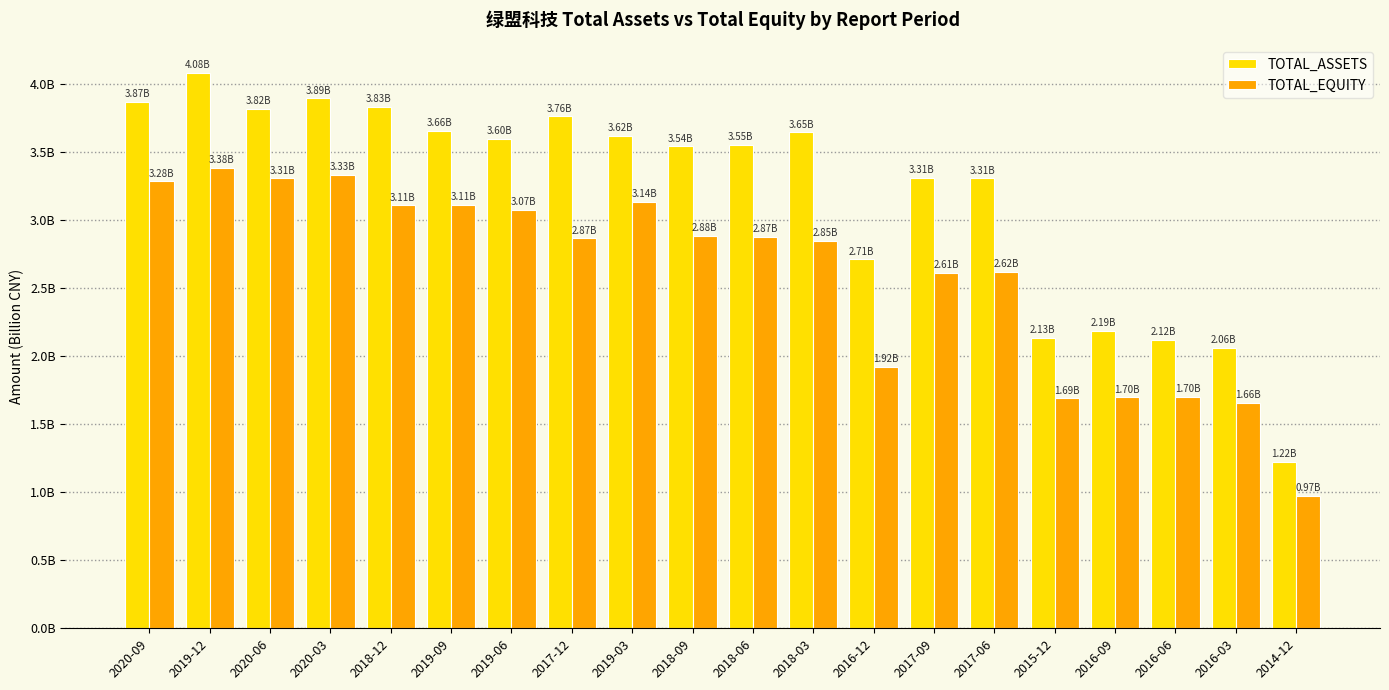

What is the greatest value displayed?

4.1